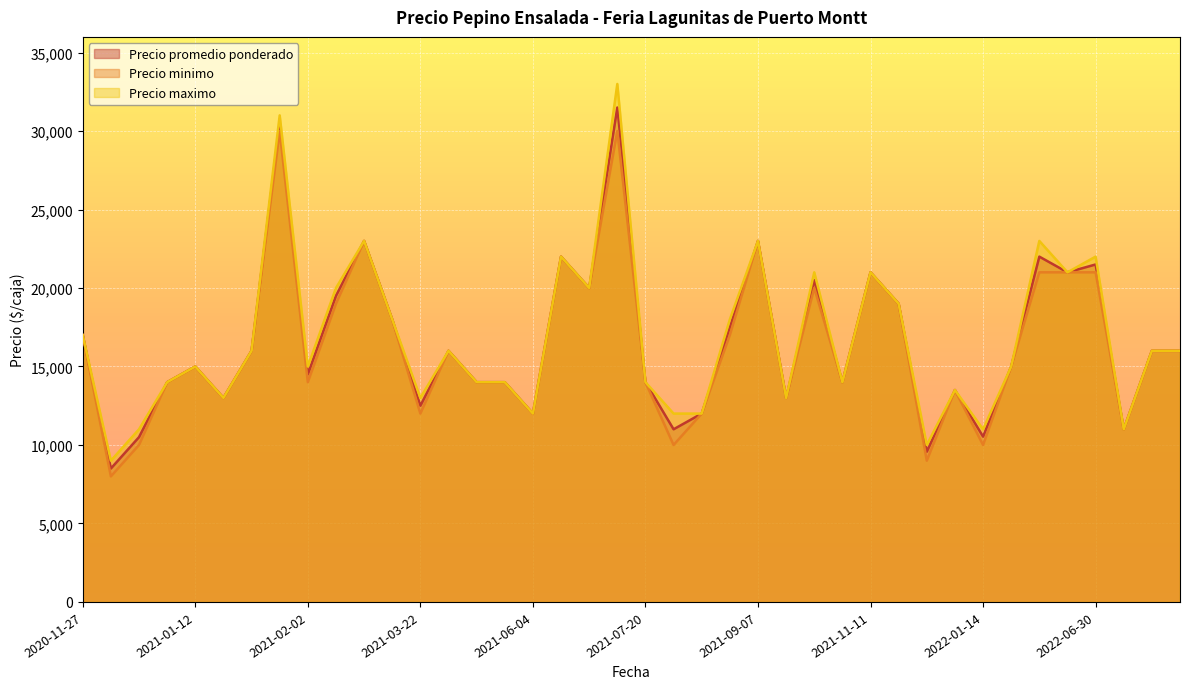

List the series in order of their overall mean, highest first.

Precio maximo, Precio promedio ponderado, Precio minimo